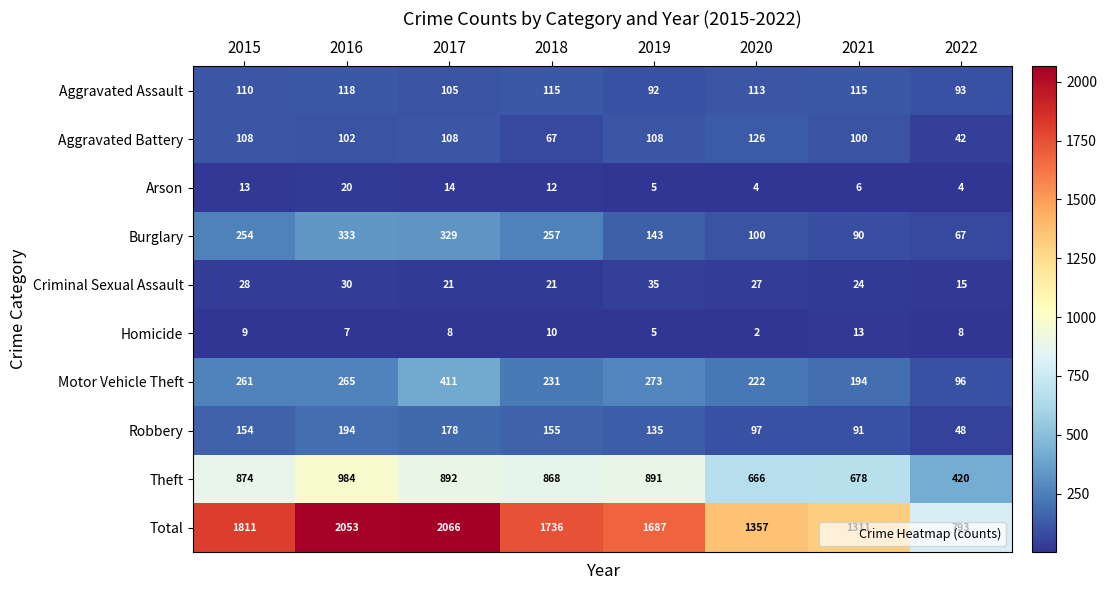

At which label does Arson first exceed 12?

2015